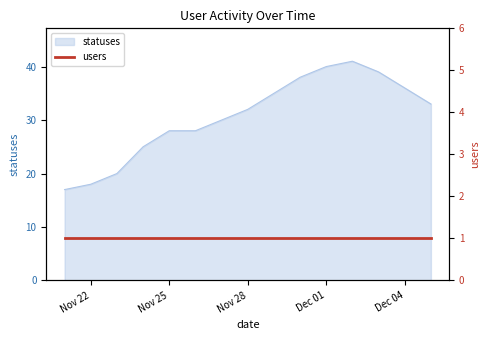

Does the chart have visible grid lines?

No